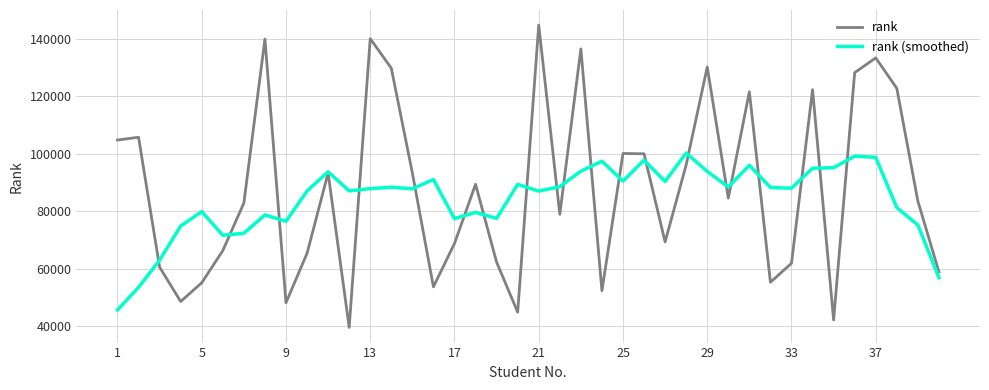

What is the lowest value of the rank (smoothed) series?

45694.7